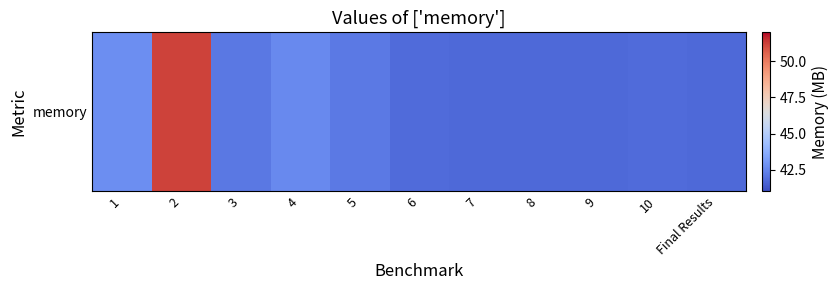

Reading left to right, what are all the values shown in this chart?

1=42.8	2=51.2	3=42.1	4=42.6	5=42.2	6=41.8	7=41.8	8=41.8	9=41.8	10=41.8	Final Results=41.8